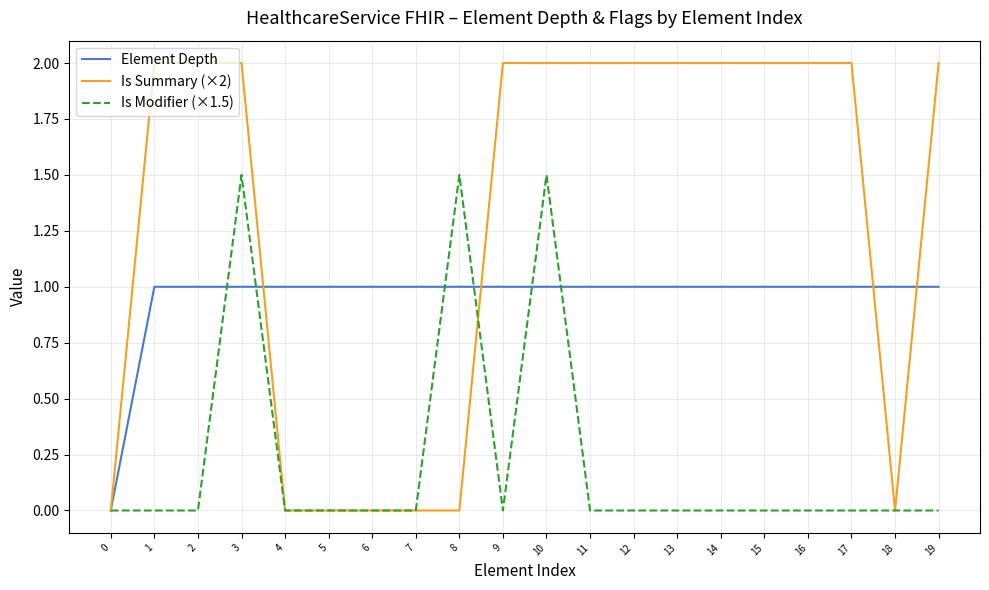

What is the difference between the highest and lowest values at 9?

2.0